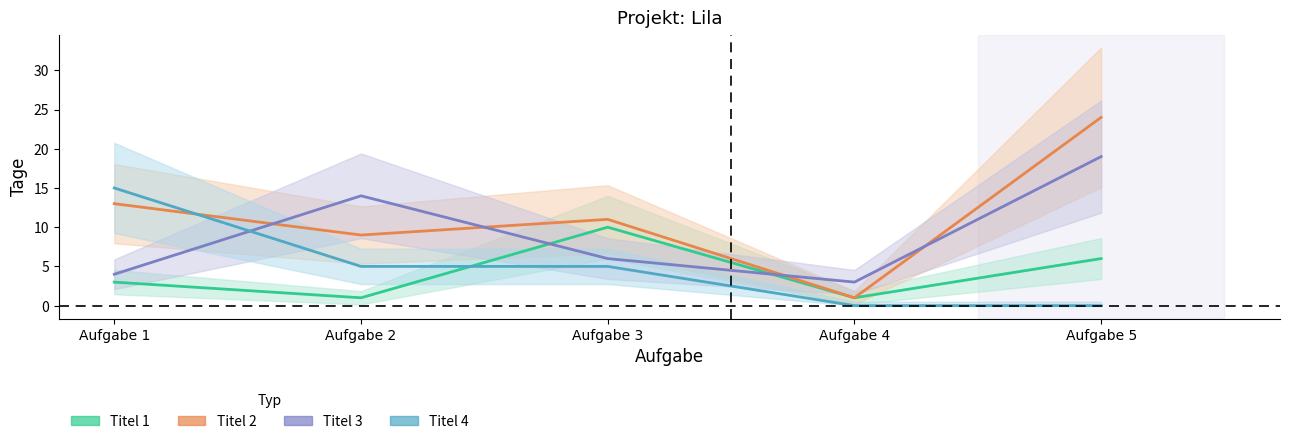

What is the sum of the Titel 1 values at Aufgabe 3 and Aufgabe 1?

13